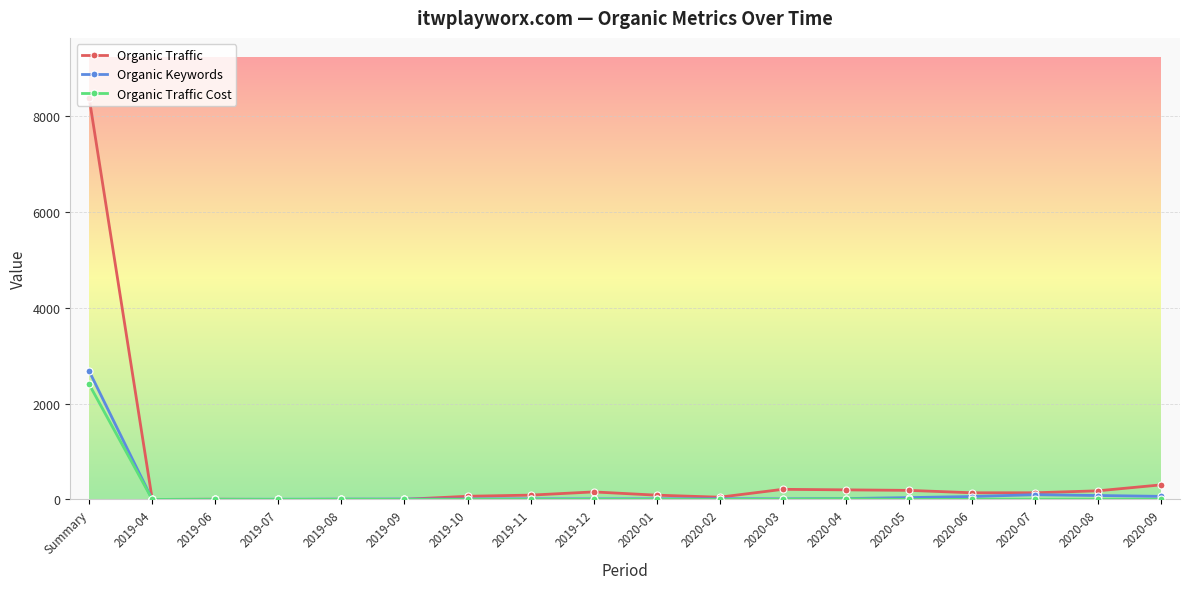

What is the sum of all Organic Traffic values?

10196